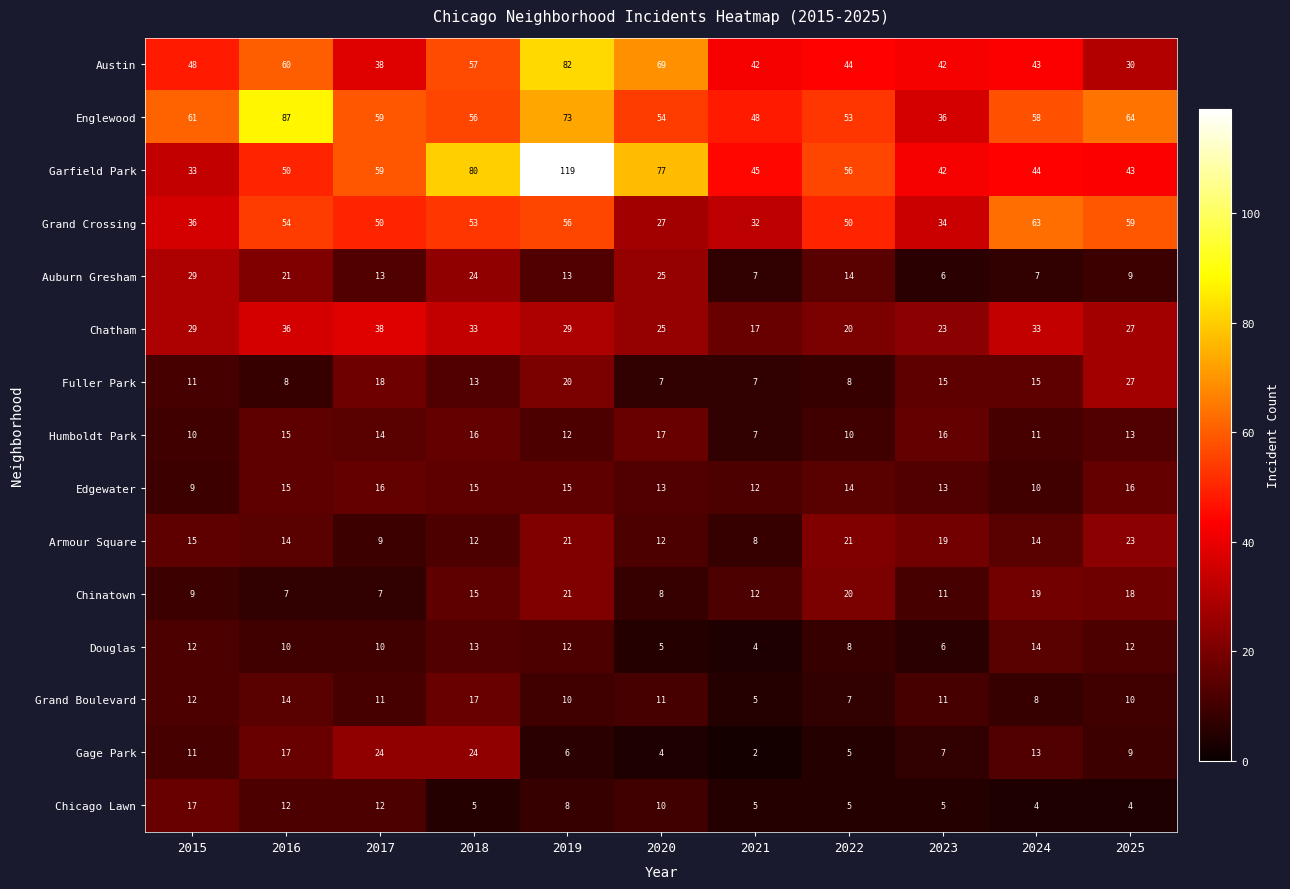

At how many categories does at least one series exceed 78?

3